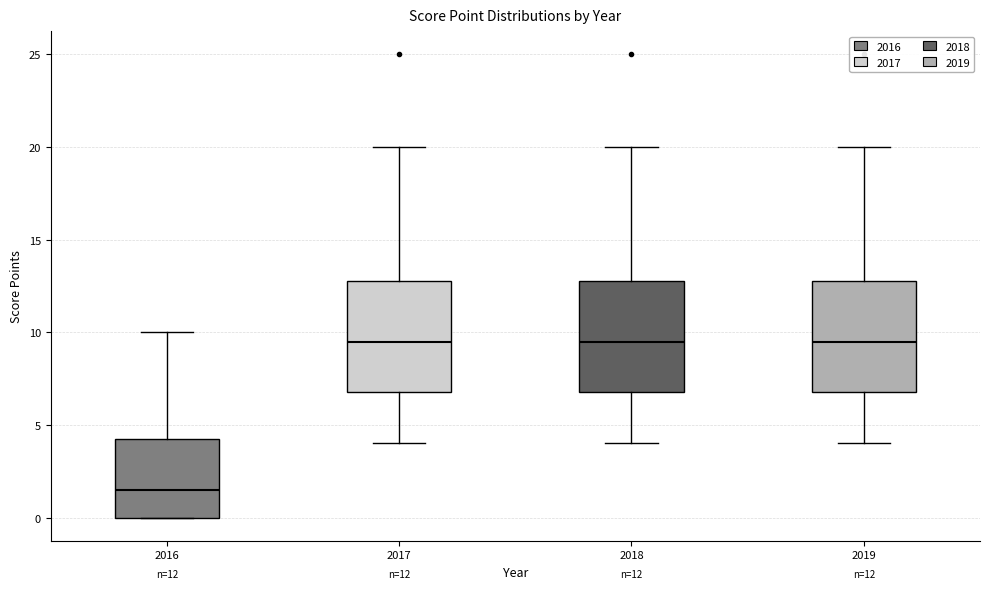

Which box's median line is the lowest?

2016